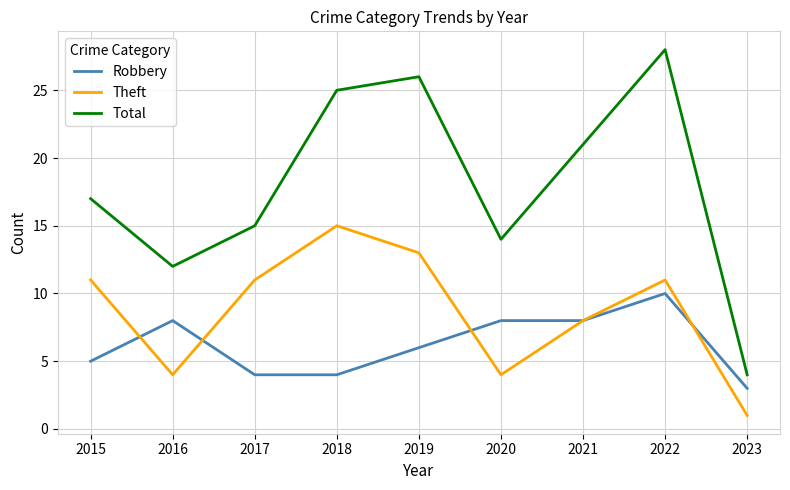

What is the average value of the Robbery series?

6